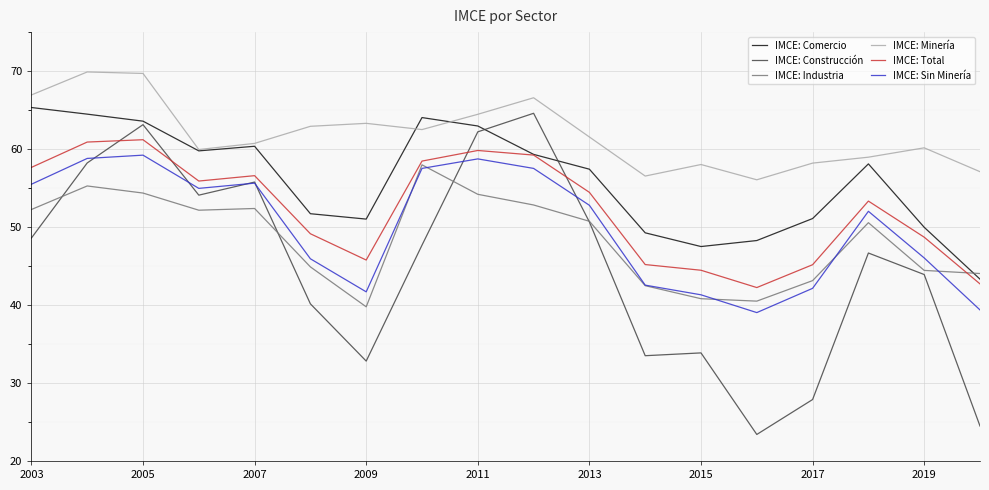

What is the highest value of the IMCE: Total series?

61.2